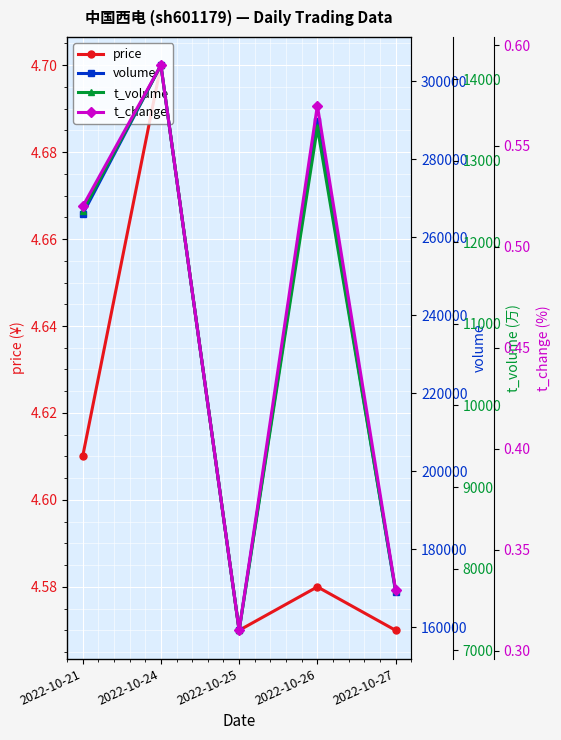

At which label is volume closest to 231643?

2022-10-21